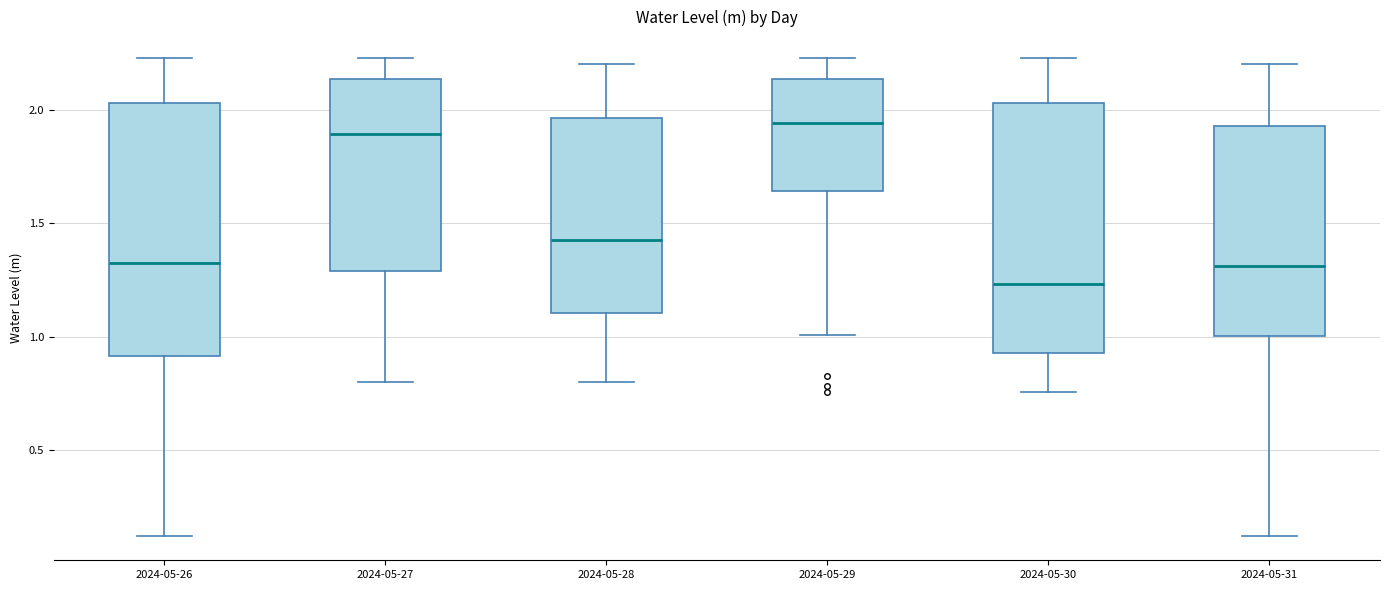

Where does the median line of the box for 2024-05-27 sit on the y-axis? The values are not printed on the chart, so give them approximately, as read against the axis.

1.90